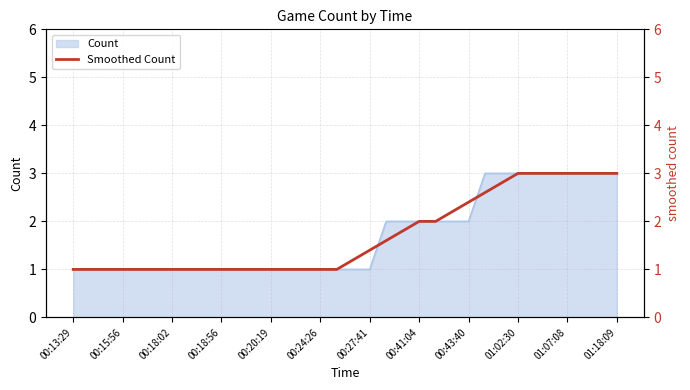

What is the highest value of the Count series?

3